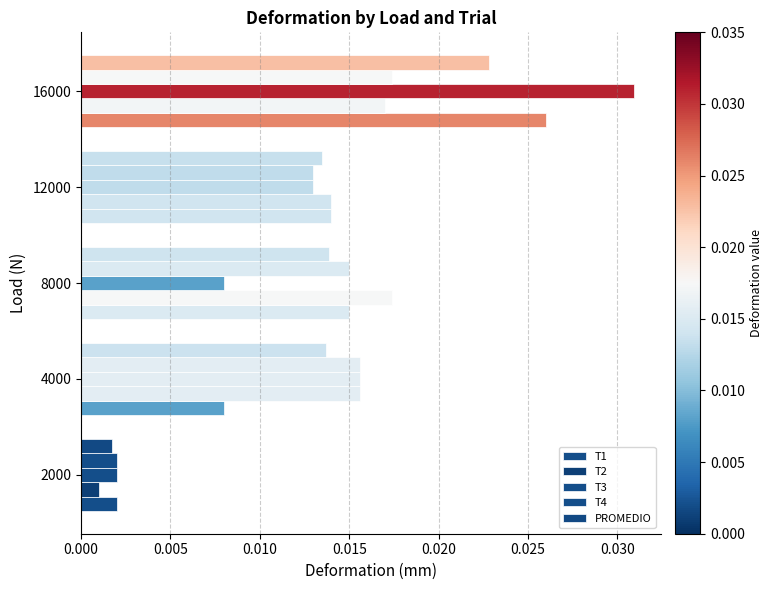

How many data points does each series have?

5